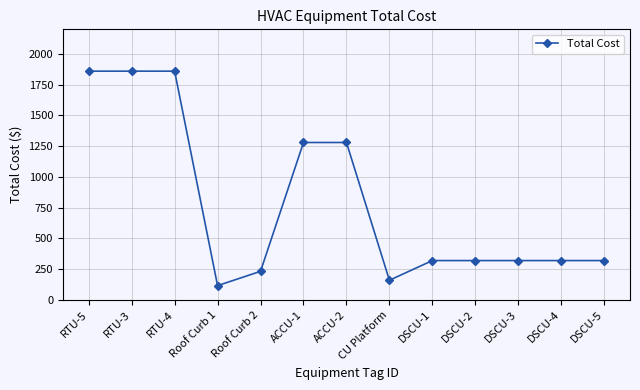

What is the difference between the maximum and second lowest values?

1700.0